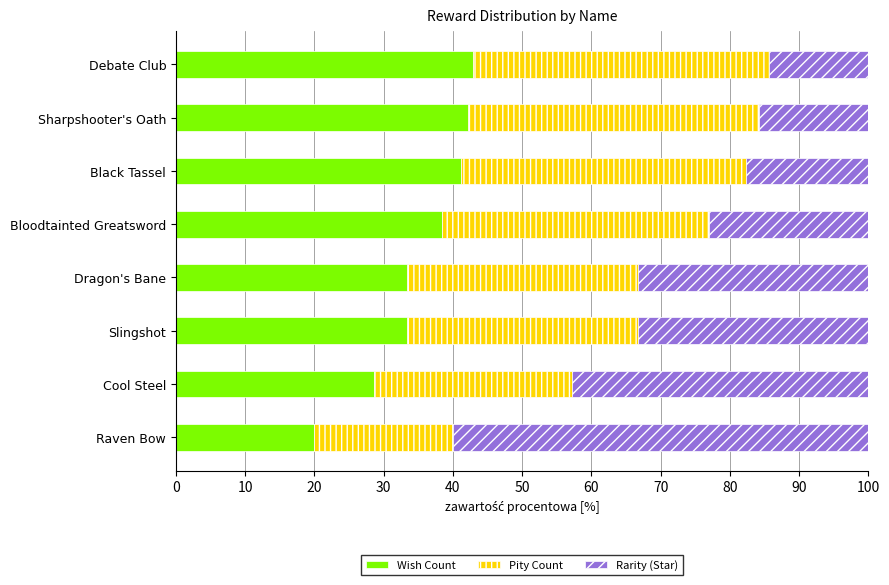

What is the sum of all Wish Count values?

279.8